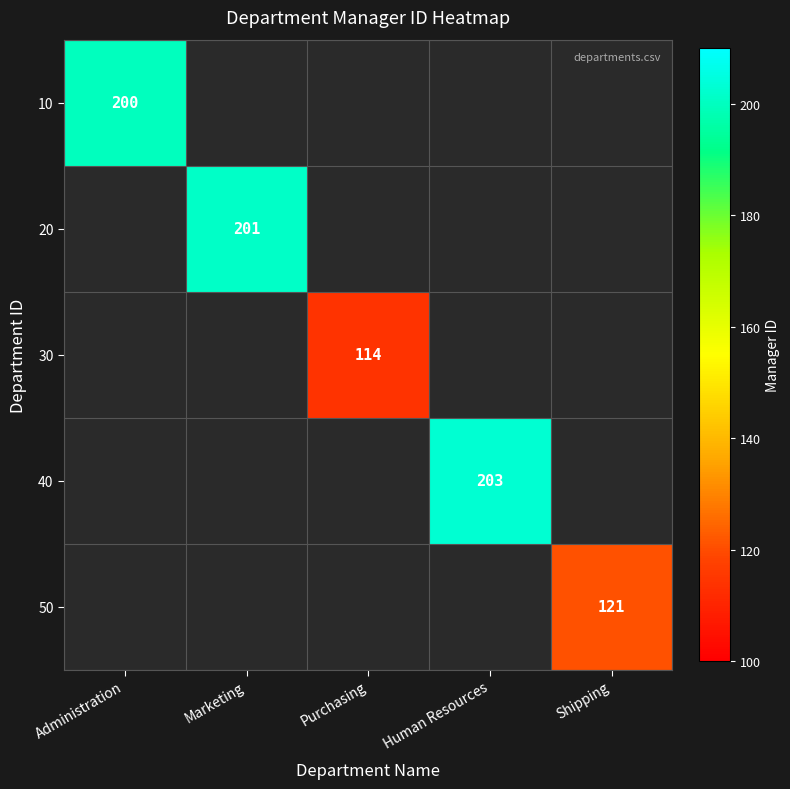

The 20 series shows 122 at Marketing. True or false?

False